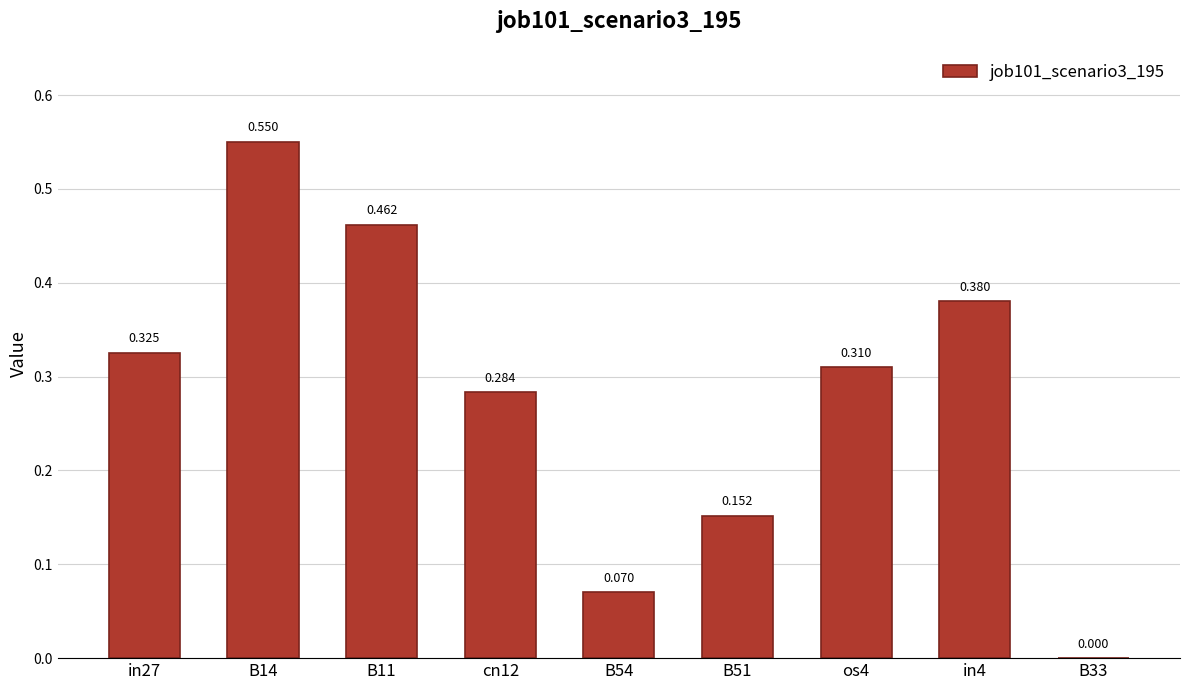

Rank the categories by value from highest to lowest.

B14, B11, in4, in27, os4, cn12, B51, B54, B33